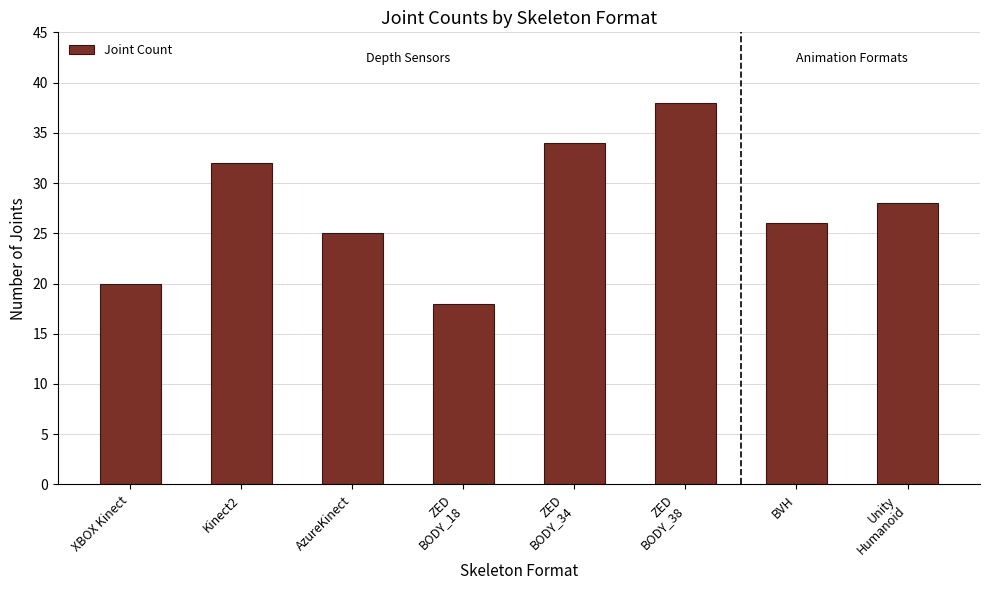

Is it true that the value at Unity
Humanoid is 28?

True